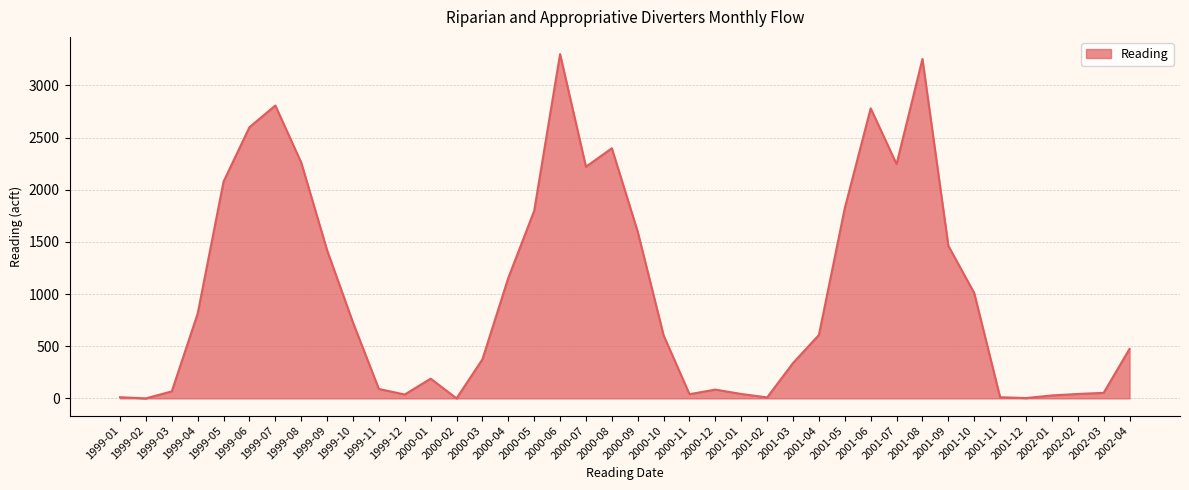

True or false: there are more than 0 points higher than both neighbors.

True